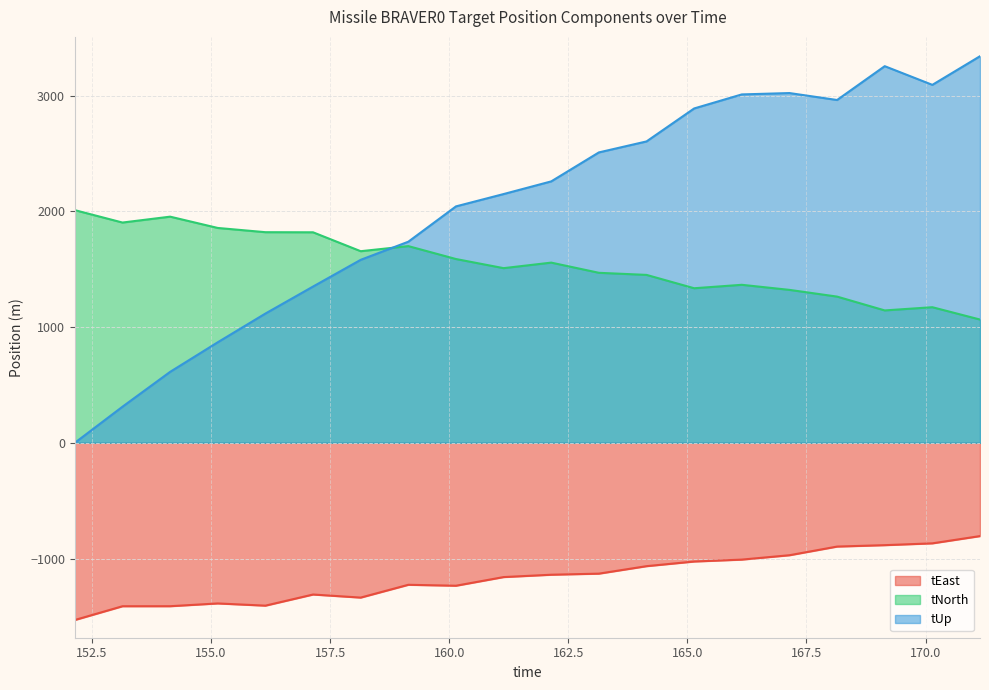

Which series has the largest total across all categories?

tUp